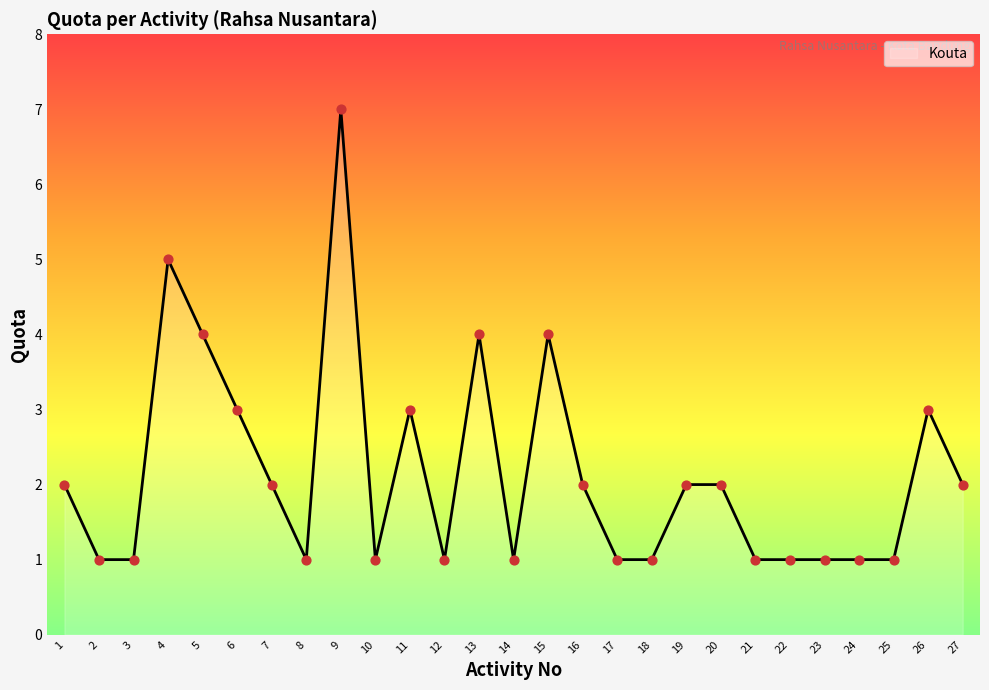

What is the ratio of the value at 15 to the value at 23?

4.0